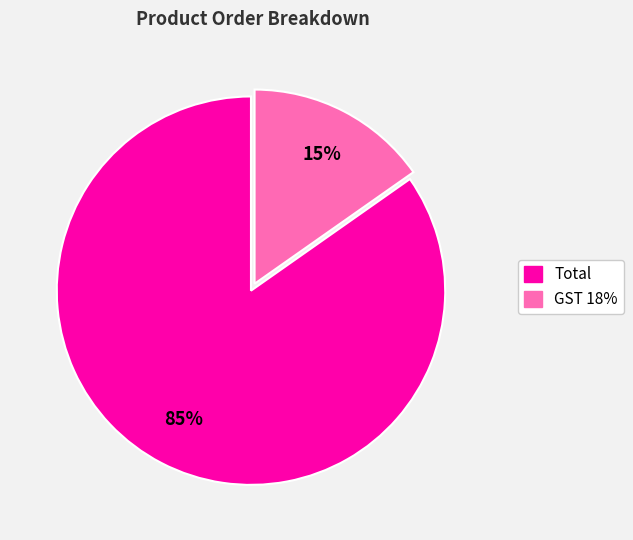

Which slice is the smallest?

GST 18%